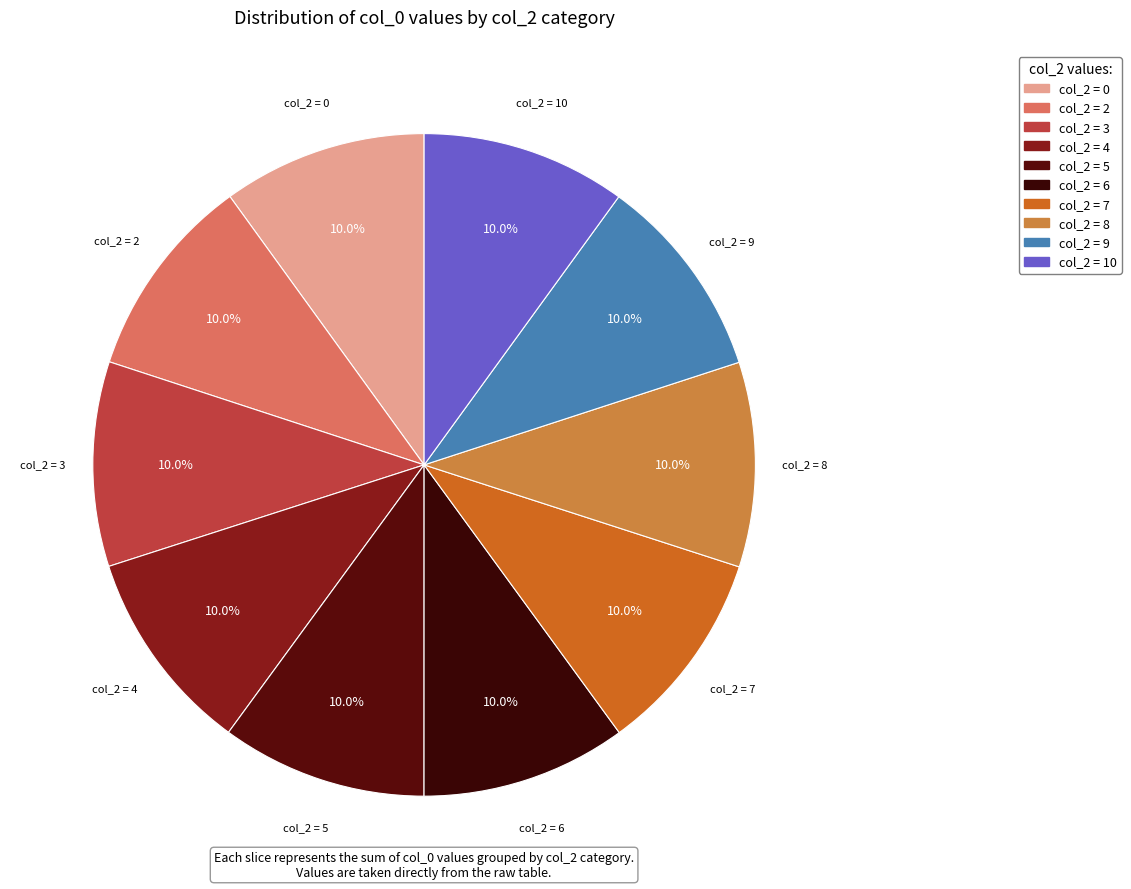

How many segments does this pie chart have?

10